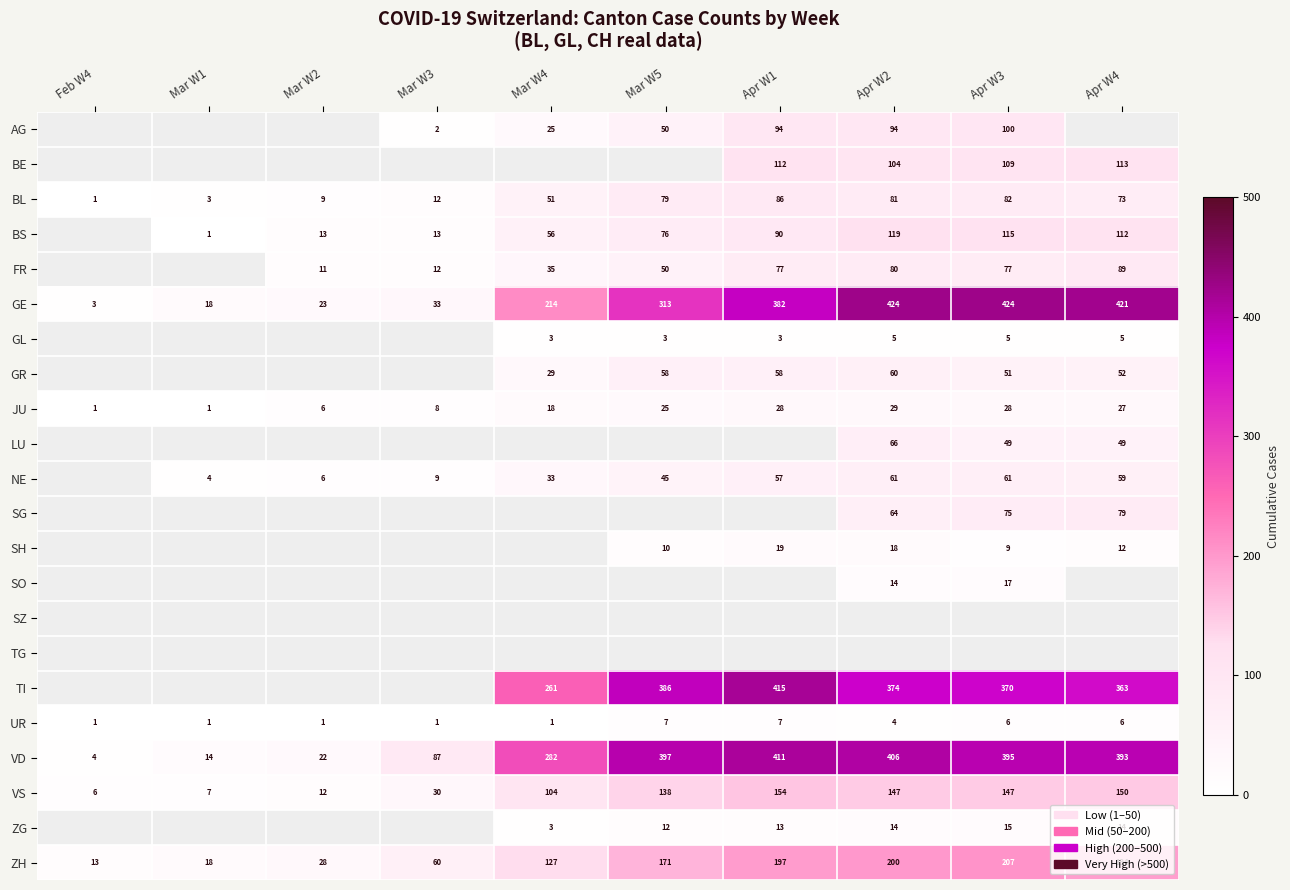

The BS series shows 197 at Apr W2. True or false?

False